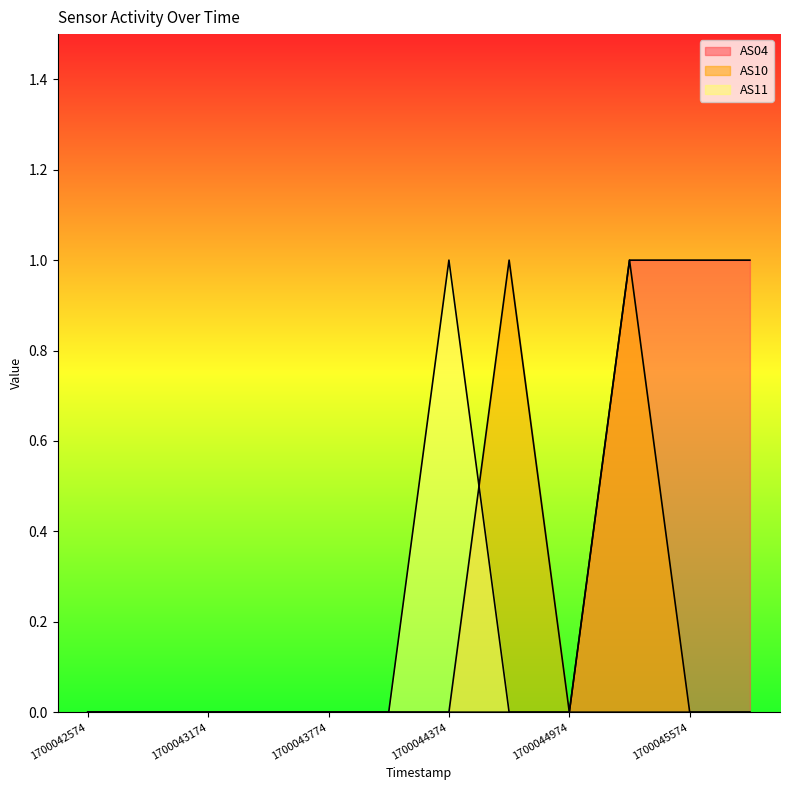

Reading left to right, extract all data points from this chart.

AS04: 0	0	0	0	0	0	0	0	0	1	1	1
AS10: 0	0	0	0	0	0	0	1	0	1	0	0
AS11: 0	0	0	0	0	0	1	0	0	0	0	0